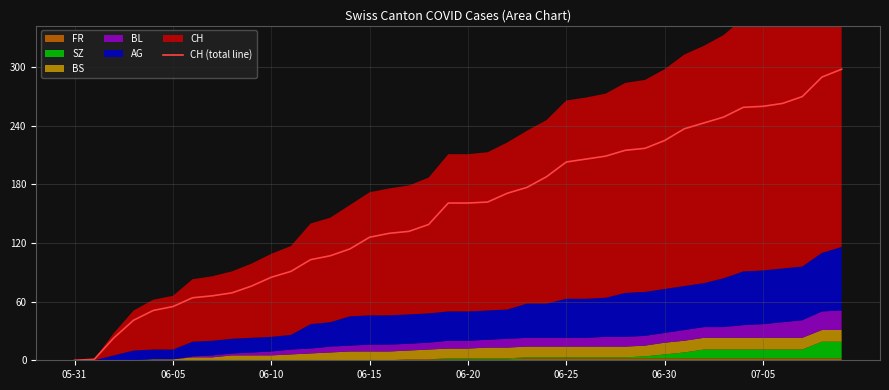

Is it true that the value at 38 is 290?

True